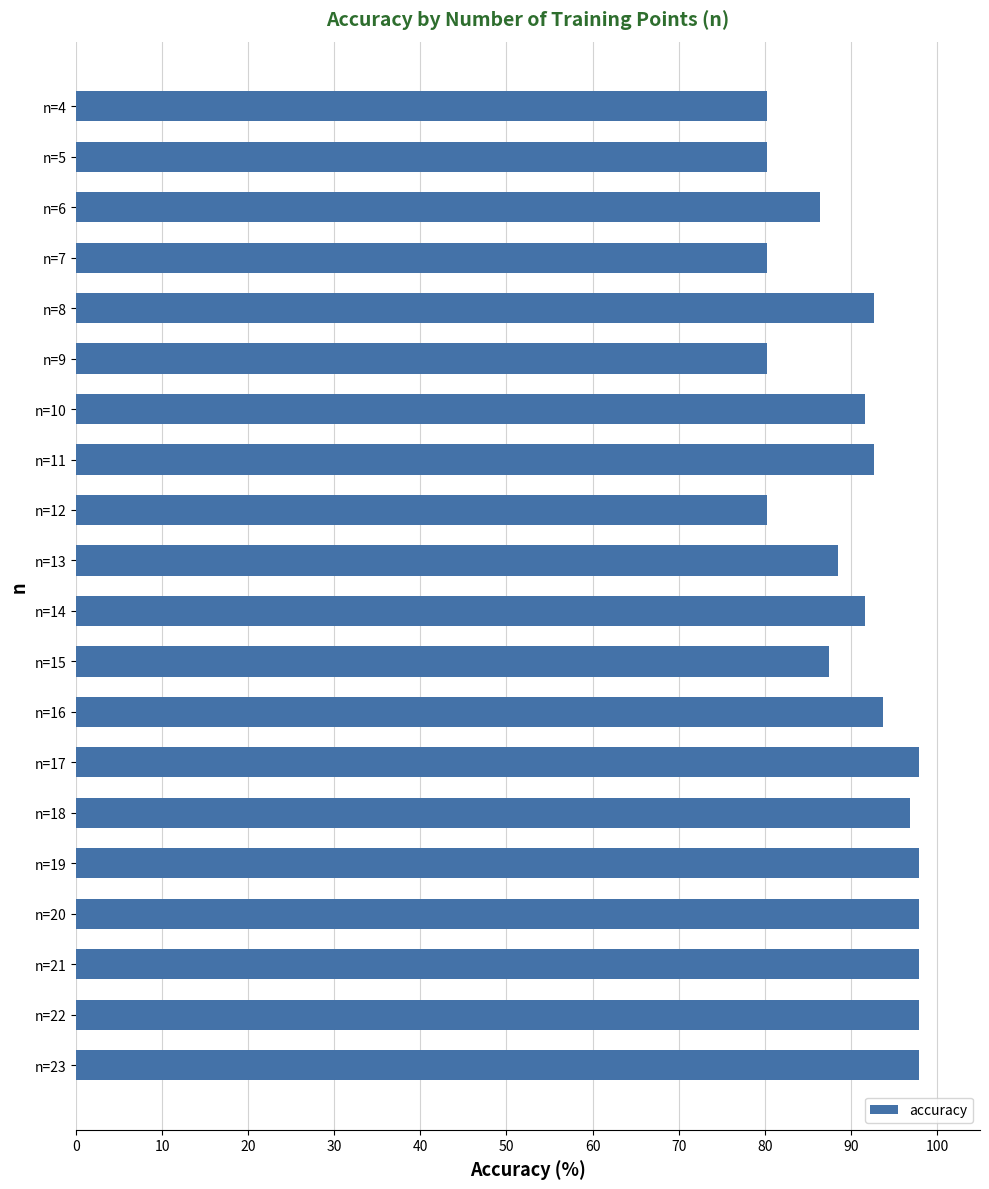

What is the sum of the values at n=15 and n=6?

174.0